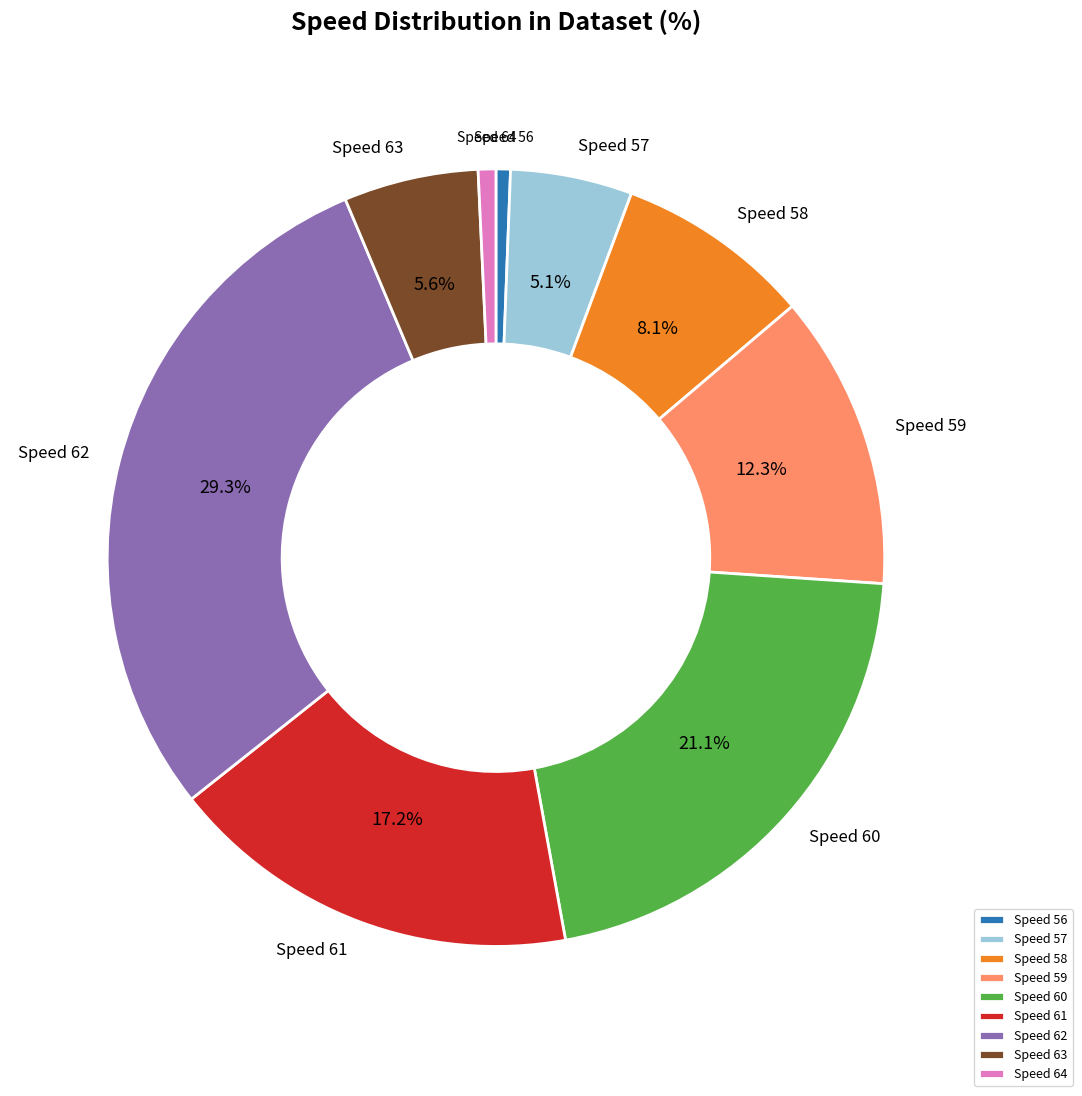

Does Speed 58 account for over 50% of the chart?

No